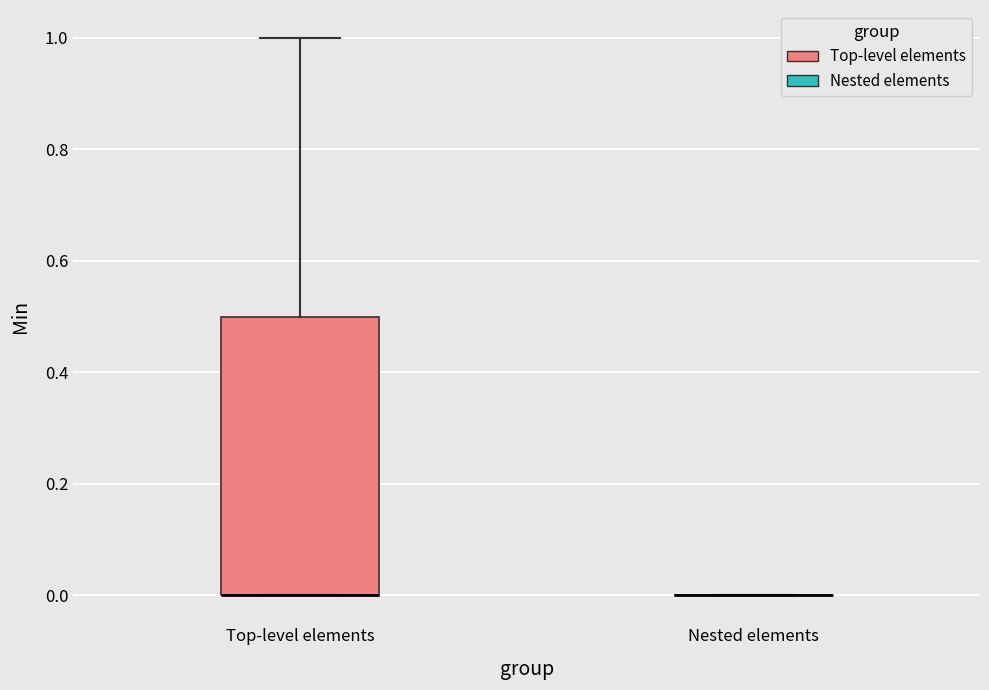

Reading left to right, read every box against the y-axis: the position of its median line, the range the box covers, and the ends of its whiskers. The values are not printed on the chart, so give them approximately, as read against the axis.

Top-level elements: median 0.0 (drawn on the box's lower edge), box 0.0 to 0.5, whiskers 0.0 to 1.0
Nested elements: box collapsed to a line at 0.0, whiskers 0.0 to 0.0